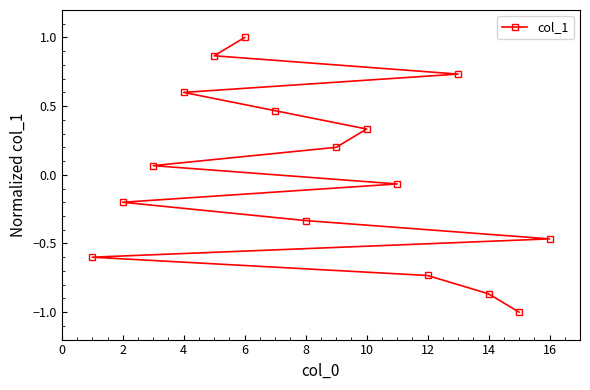

What value does the data have at 6?

1.0